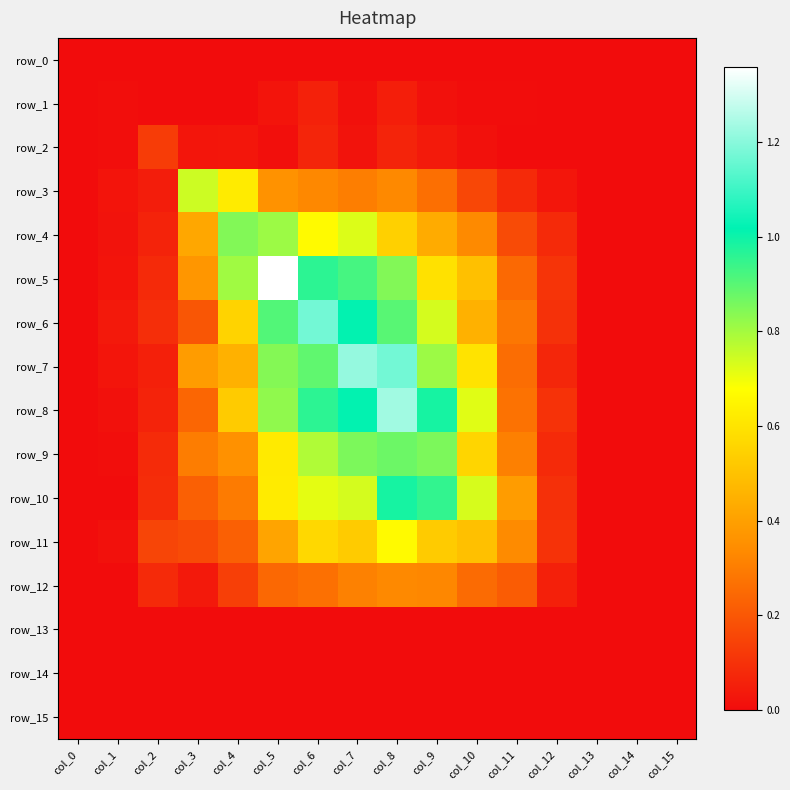

The row_15 series shows 0.0 at col_5. True or false?

True